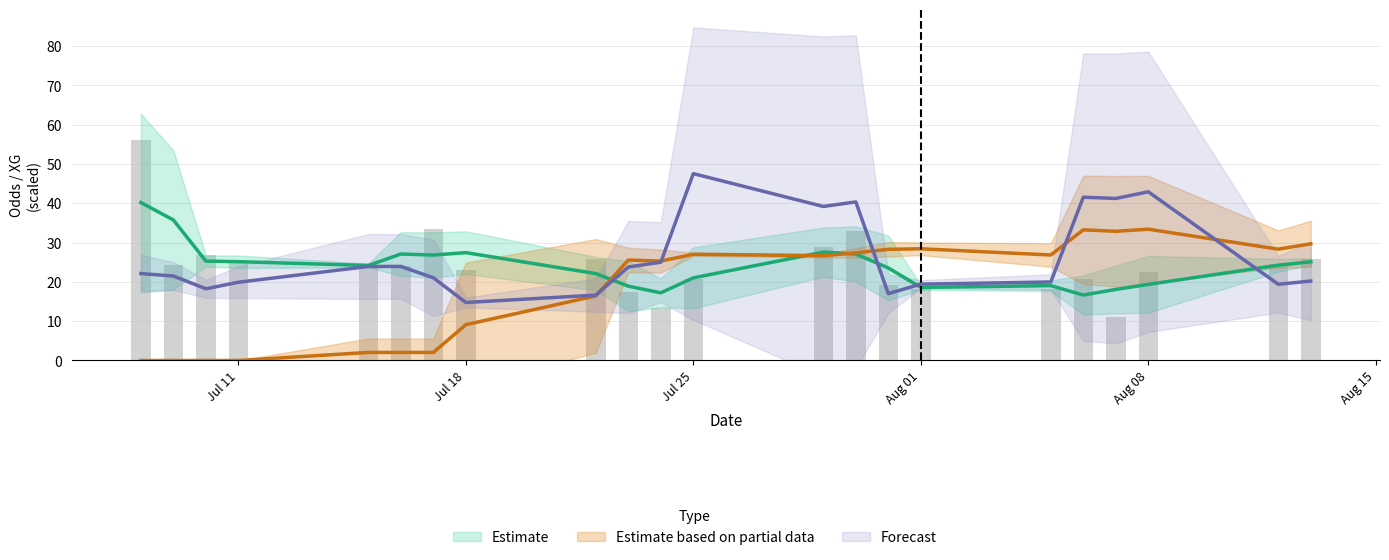

The Odd_A_FT series shows 2.5 at 13. True or false?

False